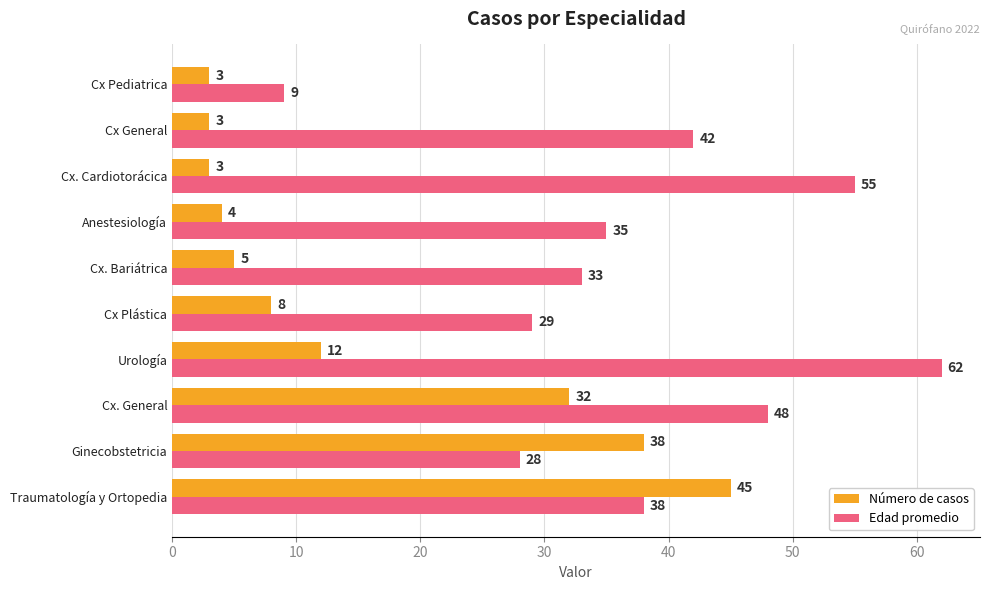

Which series has the largest total across all categories?

Edad promedio